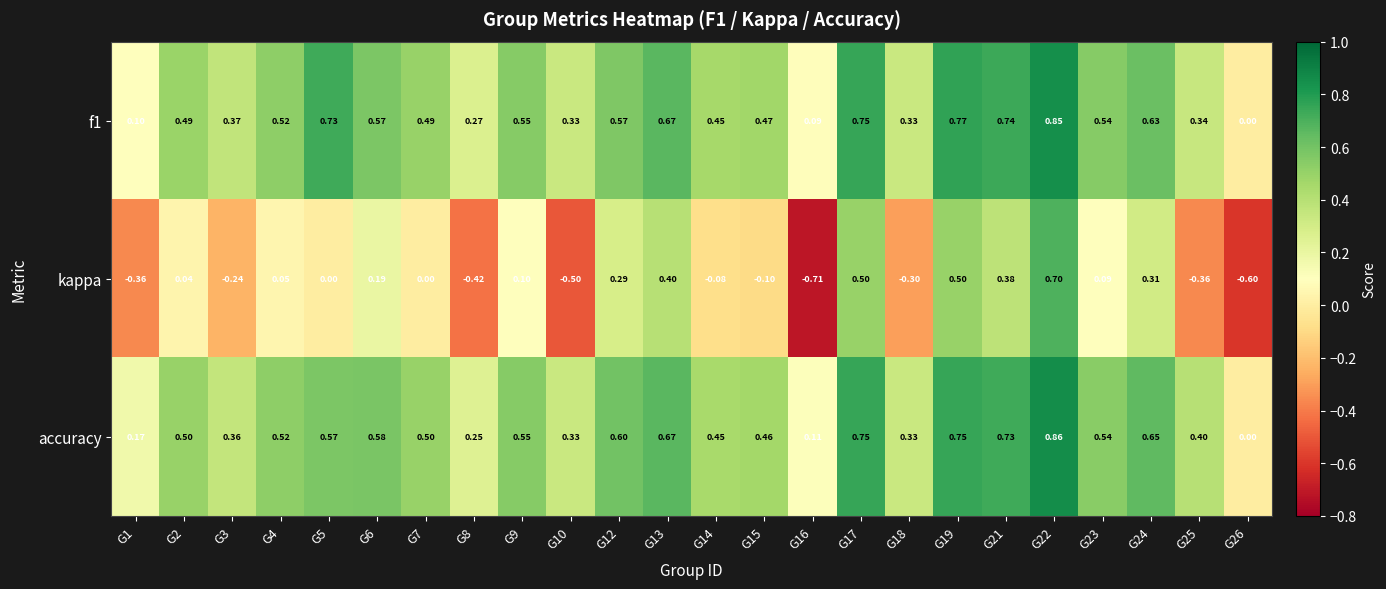

Which series has the largest total across all categories?

accuracy